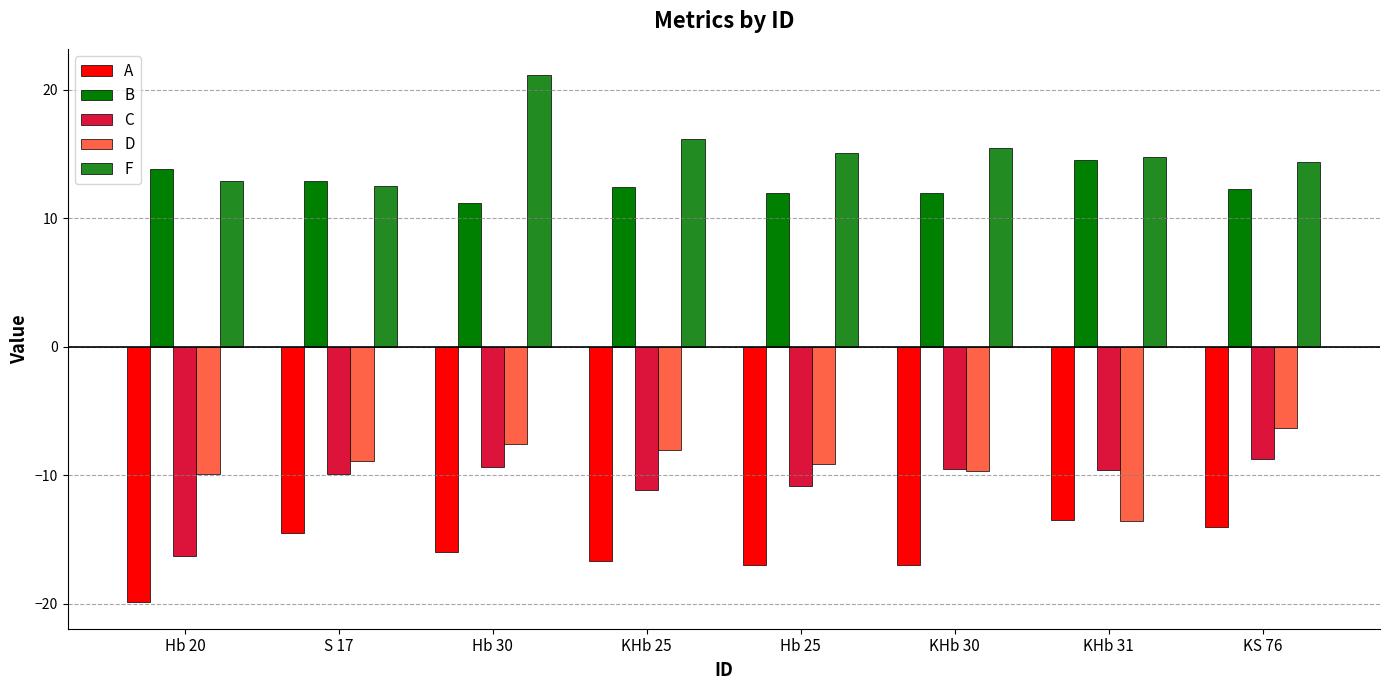

At which category does the chart reach its minimum across all series?

Hb 20